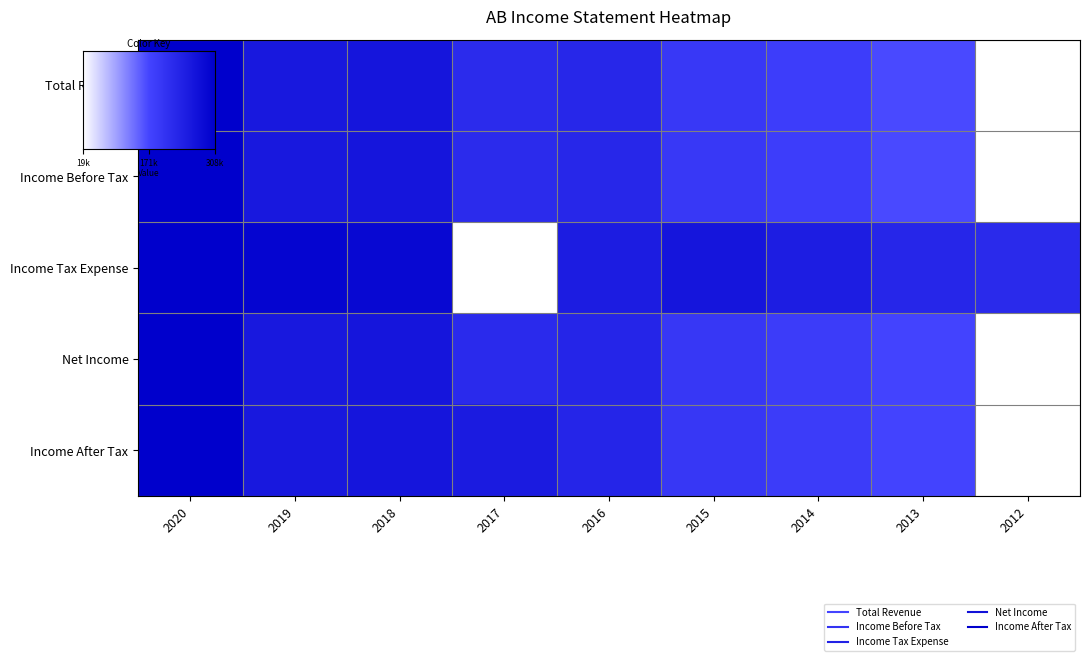

Reading right to left, what are all the values shown in this chart?

Total Revenue: 0.0	0.5	0.5	0.6	0.7	0.7	0.8	0.8	1.0
Income Before Tax: 0.0	0.5	0.5	0.6	0.7	0.7	0.8	0.8	1.0
Income Tax Expense: 0.7	0.7	0.8	0.8	0.8	0.0	0.9	1.0	1.0
Net Income: 0.0	0.5	0.6	0.6	0.7	0.7	0.8	0.8	1.0
Income After Tax: 0.0	0.5	0.6	0.6	0.7	0.8	0.8	0.8	1.0